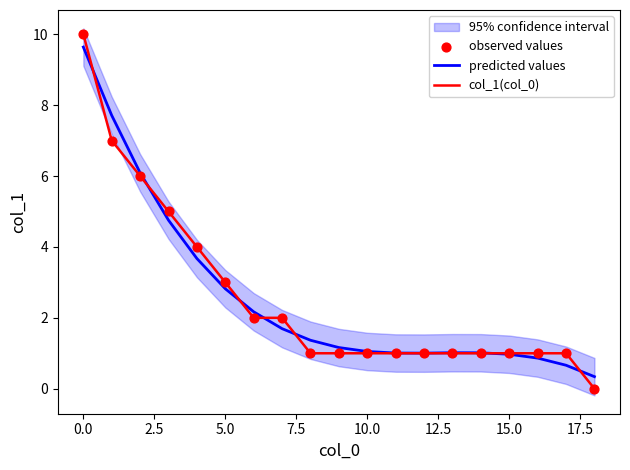

Which series contains the highest Y value?

col_1(col_0)